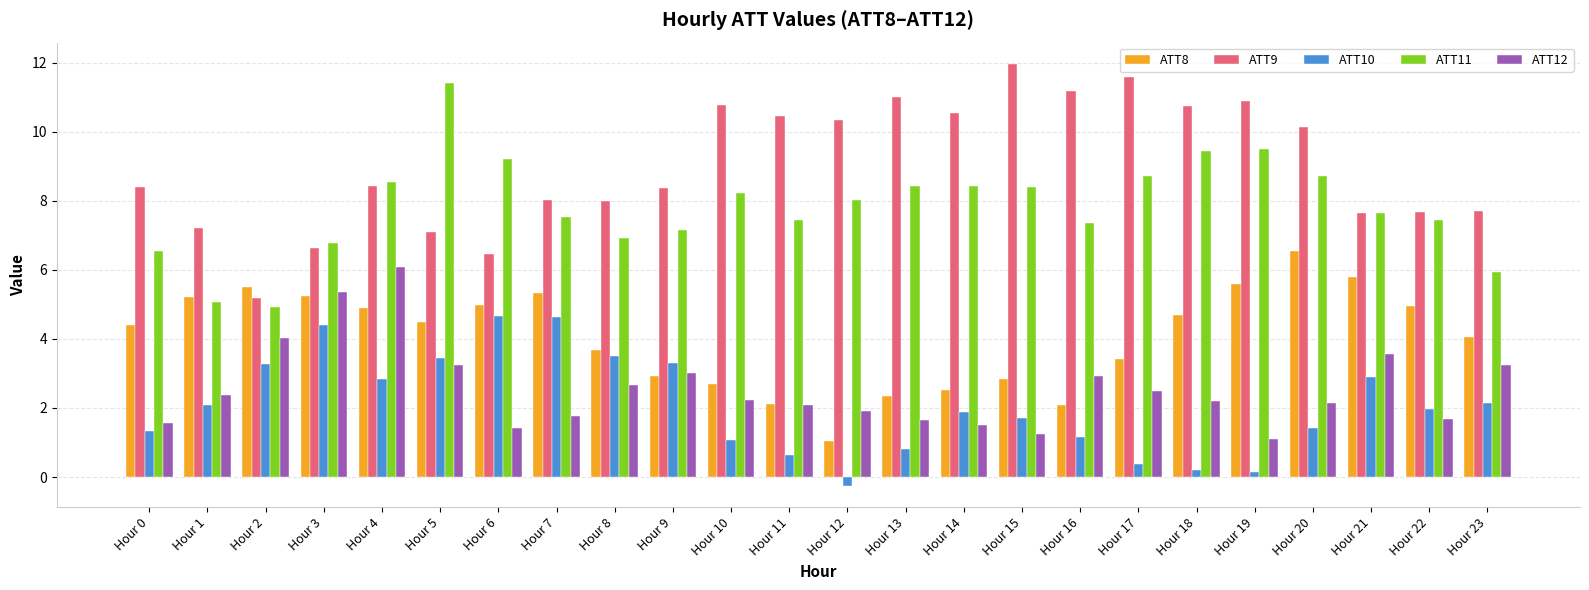

At which label does ATT9 first exceed 8?

Hour 0